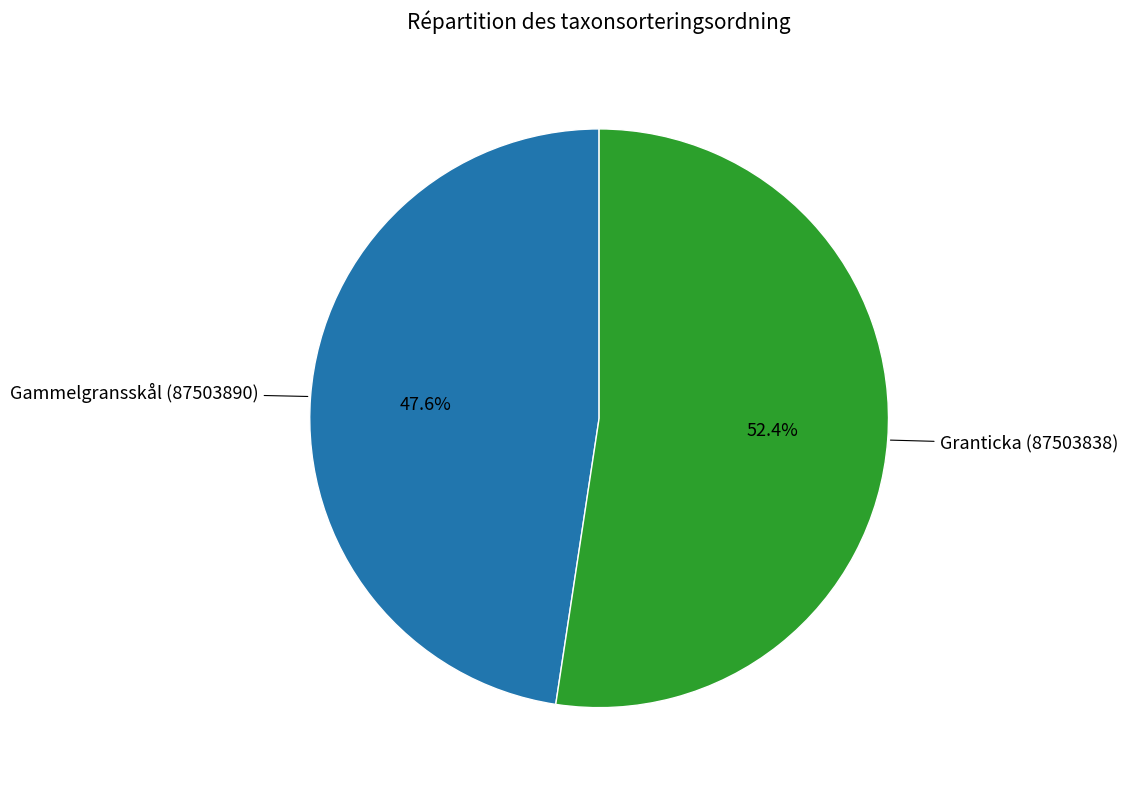

Which category has the biggest portion of the pie?

Granticka (87503838)